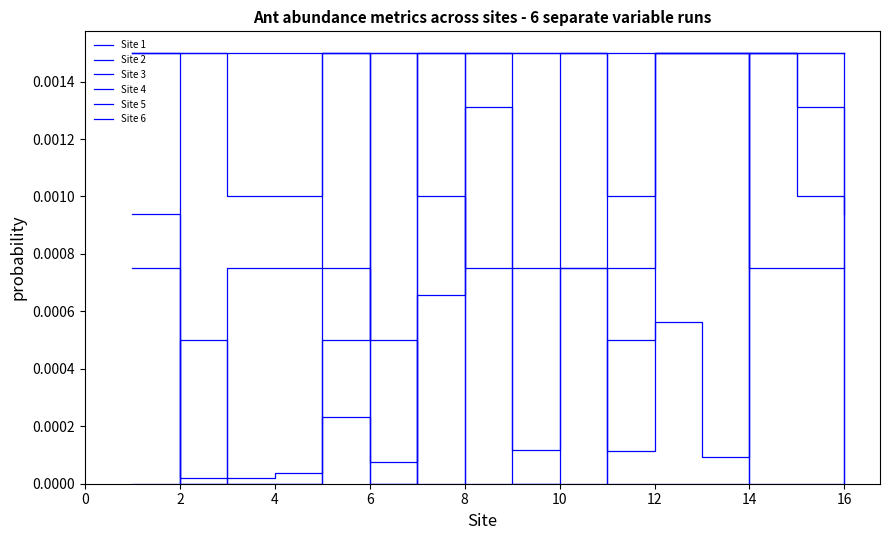

Is this an area chart (filled region under the line)?

No